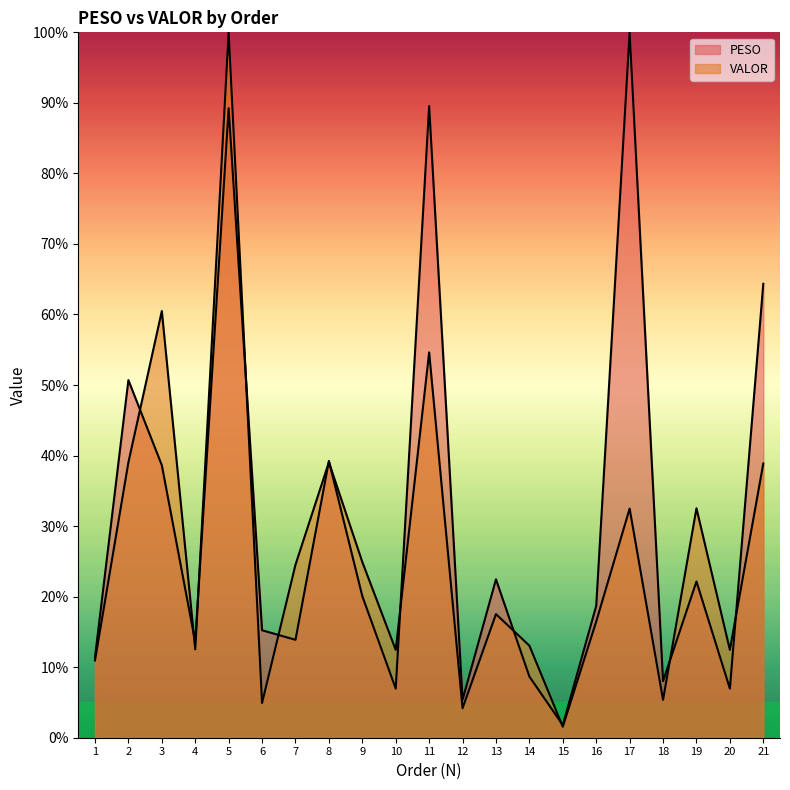

How many values in the PESO series exceed 18?

11